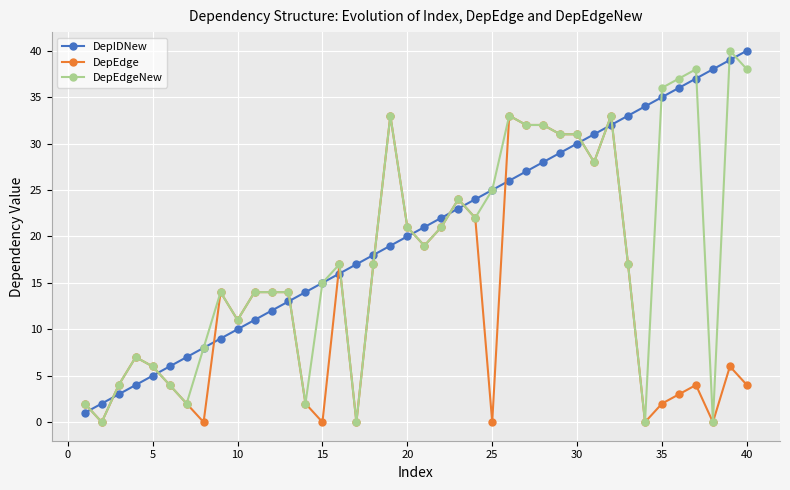

How many distinct data groups are displayed?

3